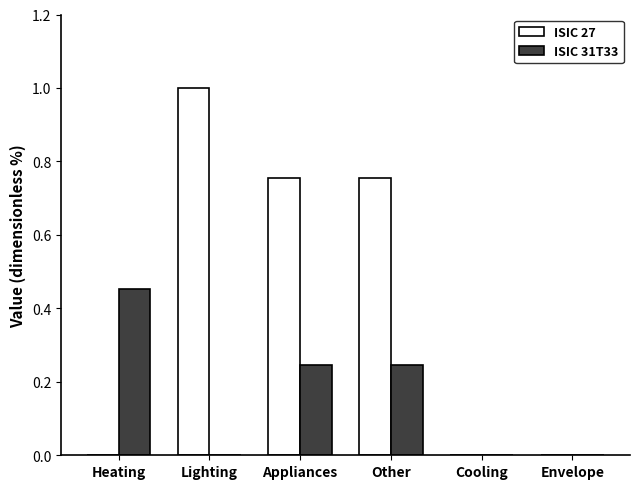

How many categories are shown in the chart?

6